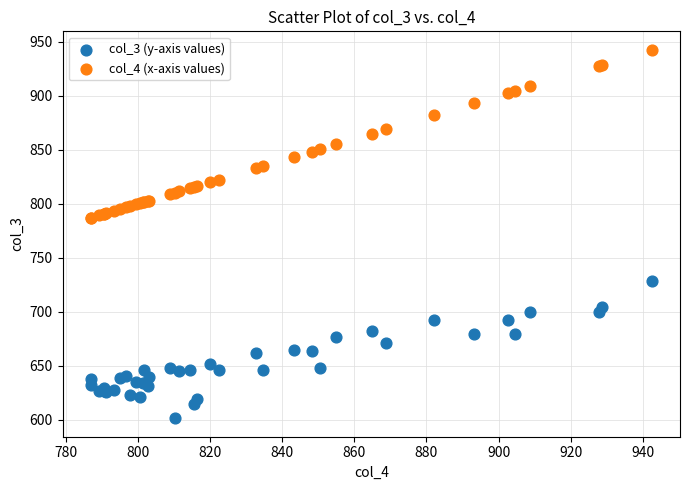

What are all the series names shown in the legend?

col_3 (y-axis values), col_4 (x-axis values)